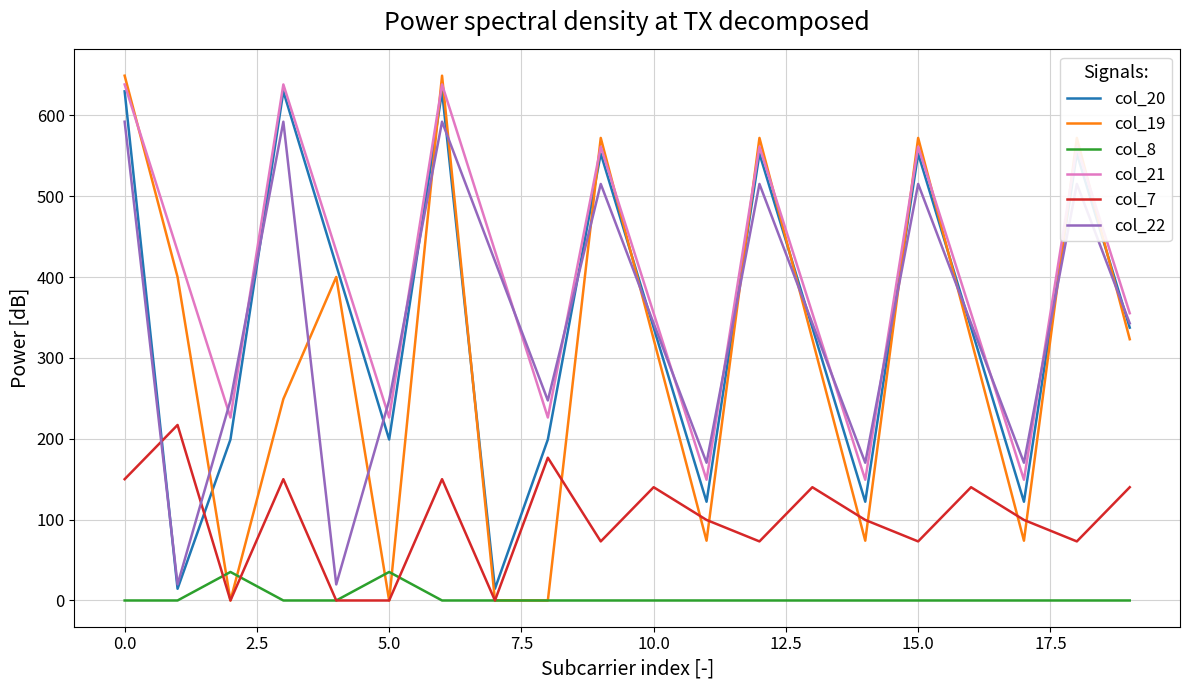

How many lines are shown in the chart?

6